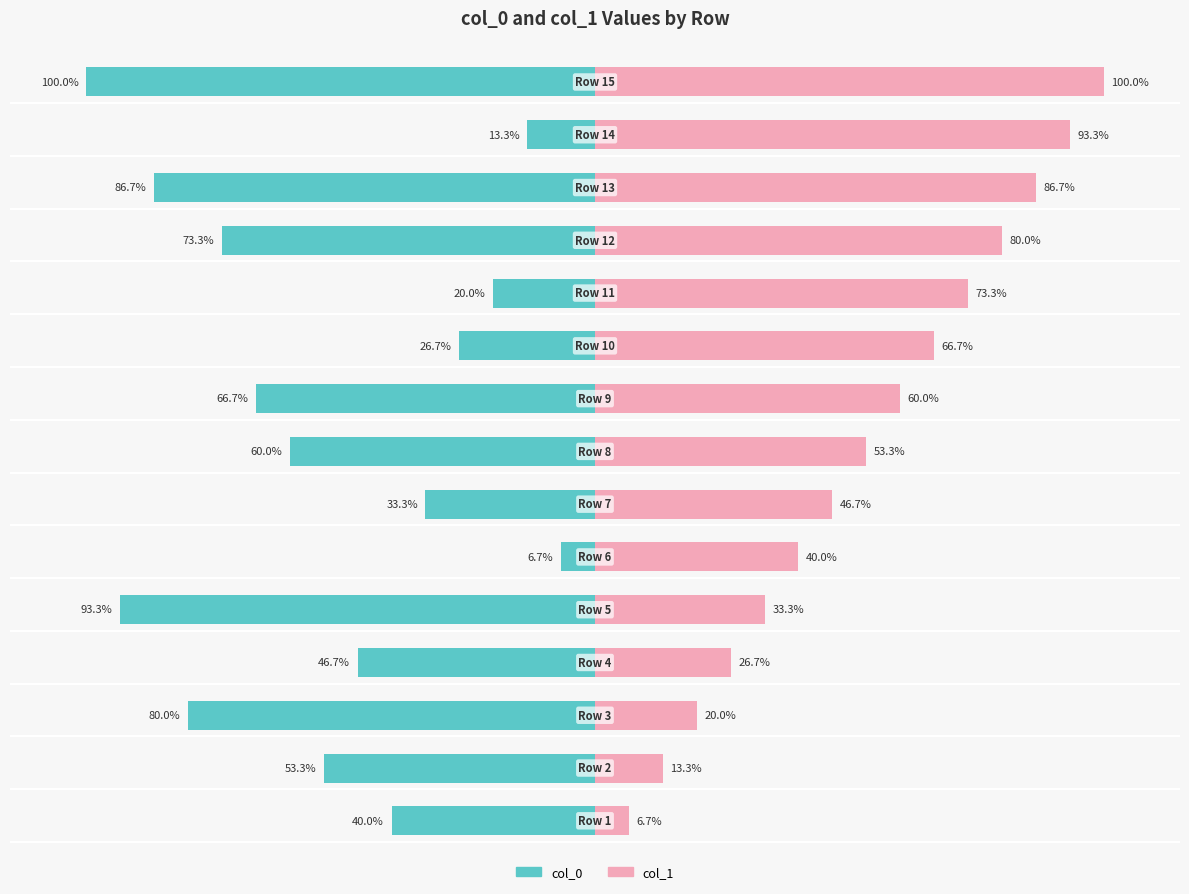

How many bars are there in each group?

2